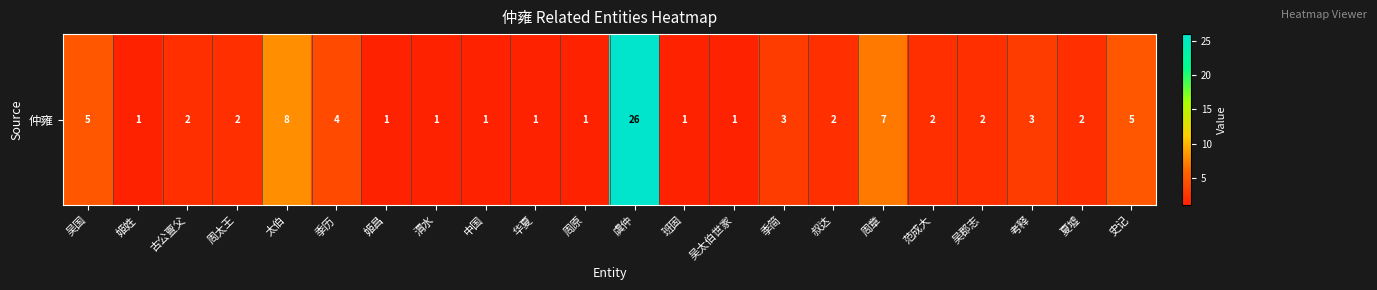

What is the change in value from 周太王 to 吴太伯世家?

-1